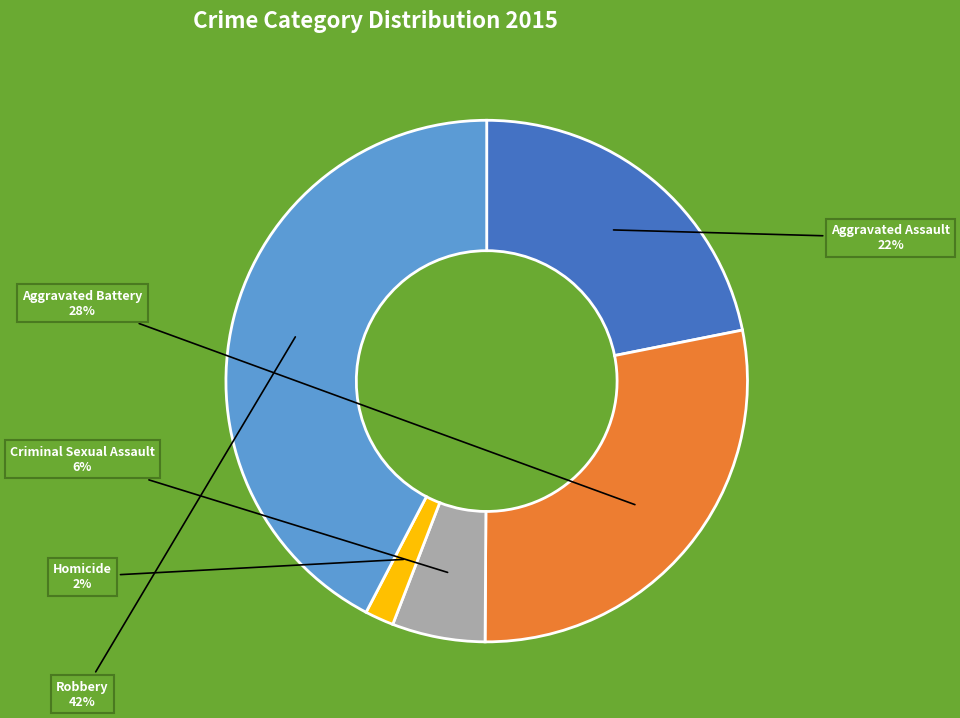

Count the number of slices in the pie.

5